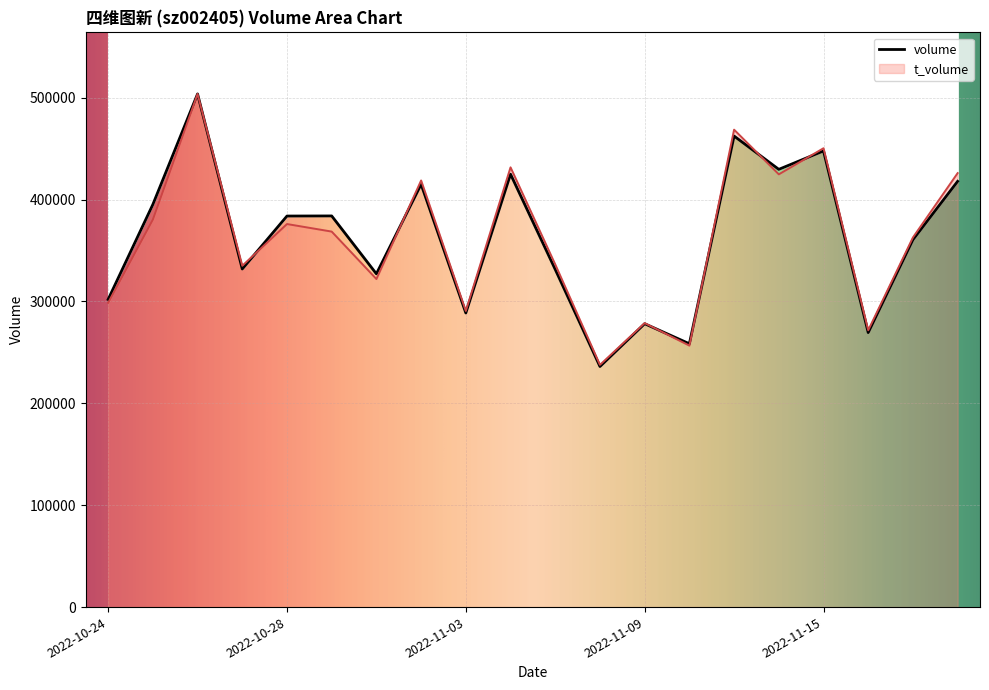

Which series has the largest total across all categories?

volume